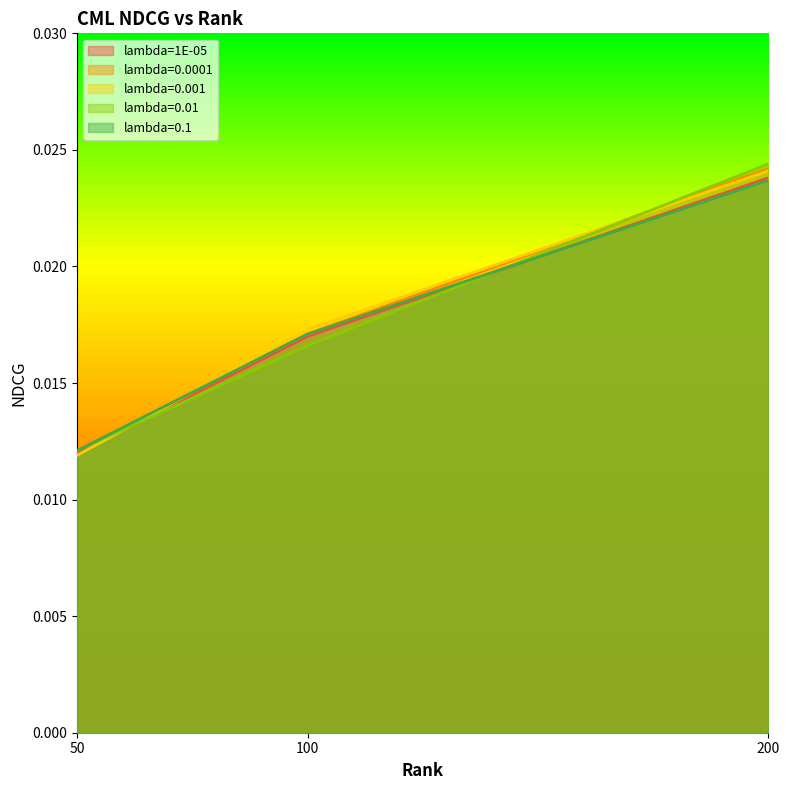

Which category has the highest value in the lambda=0.1 series?

200